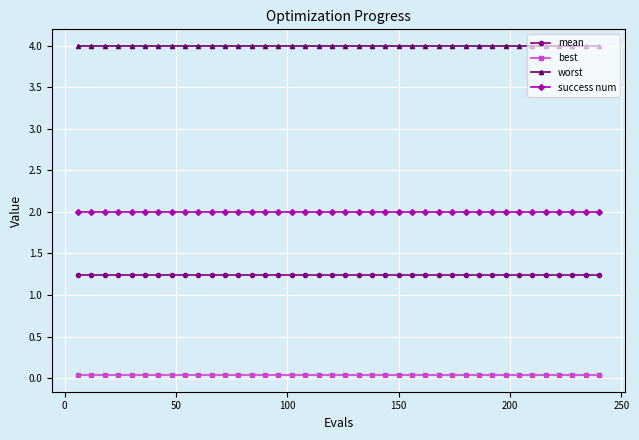

What is the average value of the mean series?

1.2